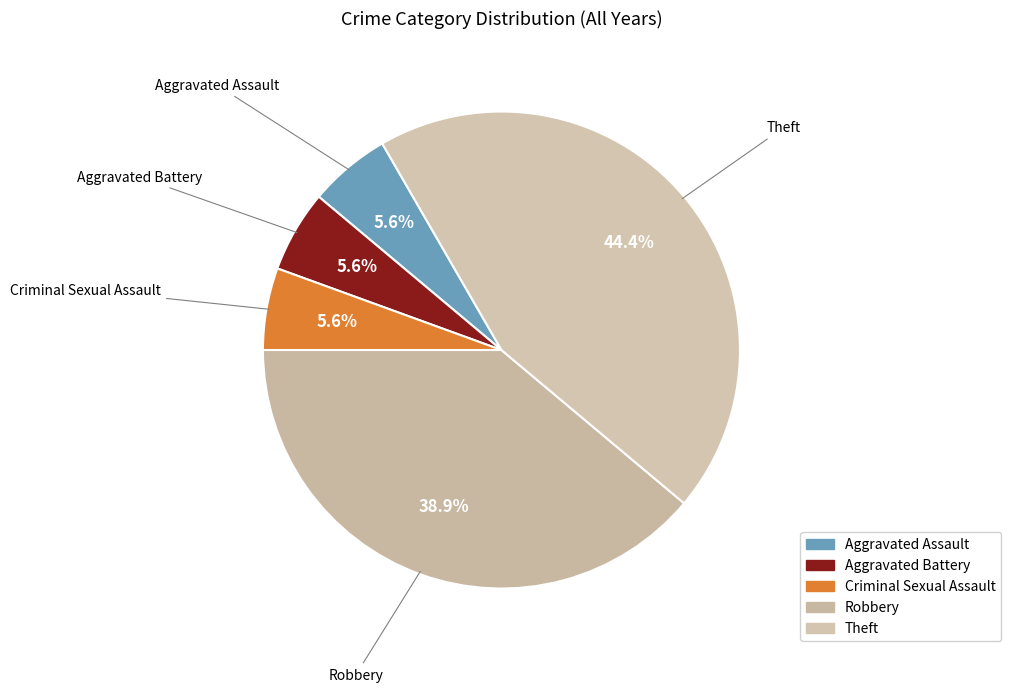

The Aggravated Assault slice represents 1% of the pie. True or false?

False